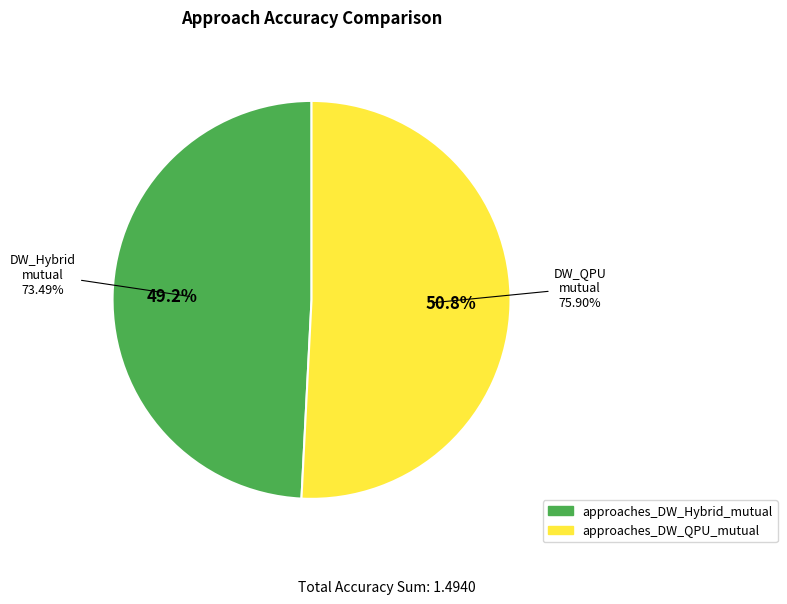

What is the total percentage of approaches_DW_QPU_mutual and approaches_DW_Hybrid_mutual?

100.0%